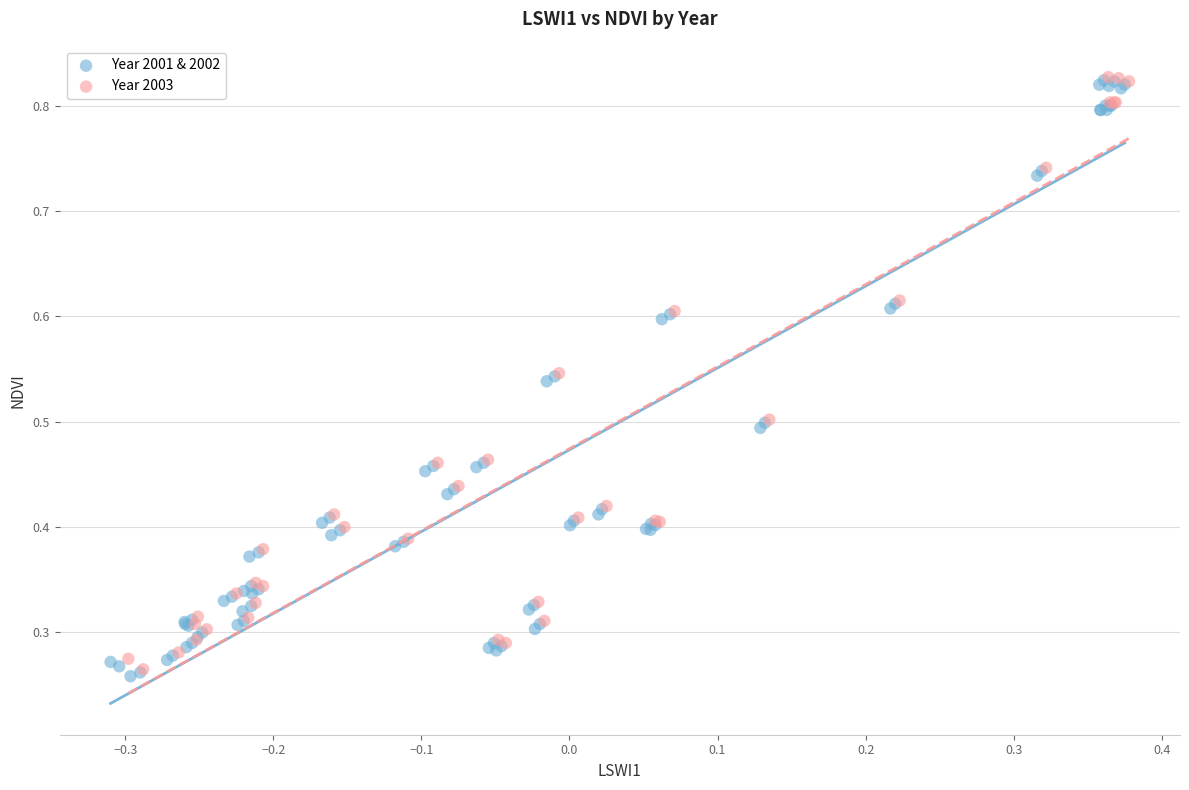

What are all the series names shown in the legend?

Year 2001 & 2002, Year 2003